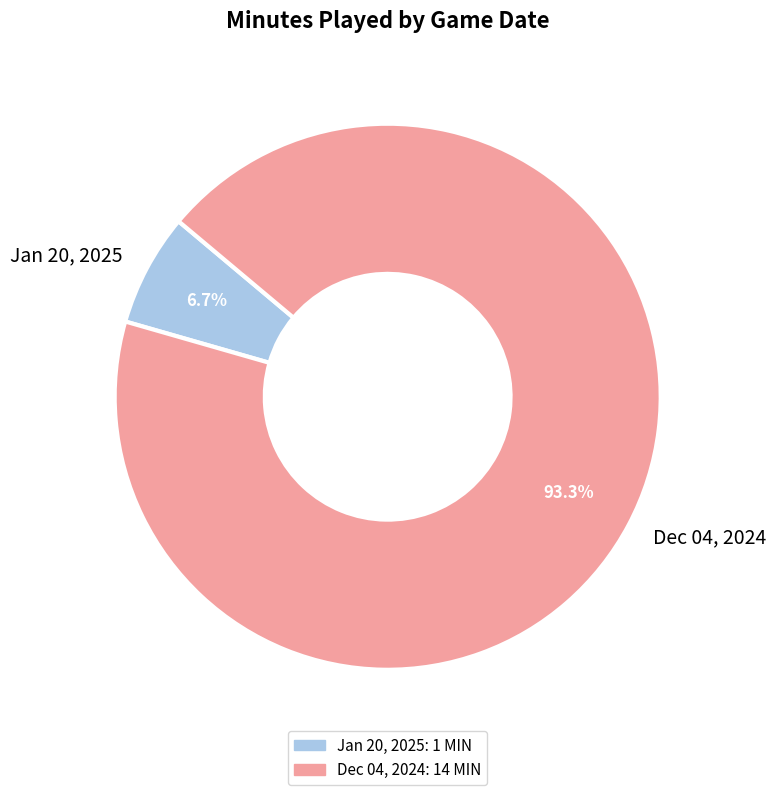

Combined, what portion of the pie is Dec 04, 2024 and Jan 20, 2025?

100.0%